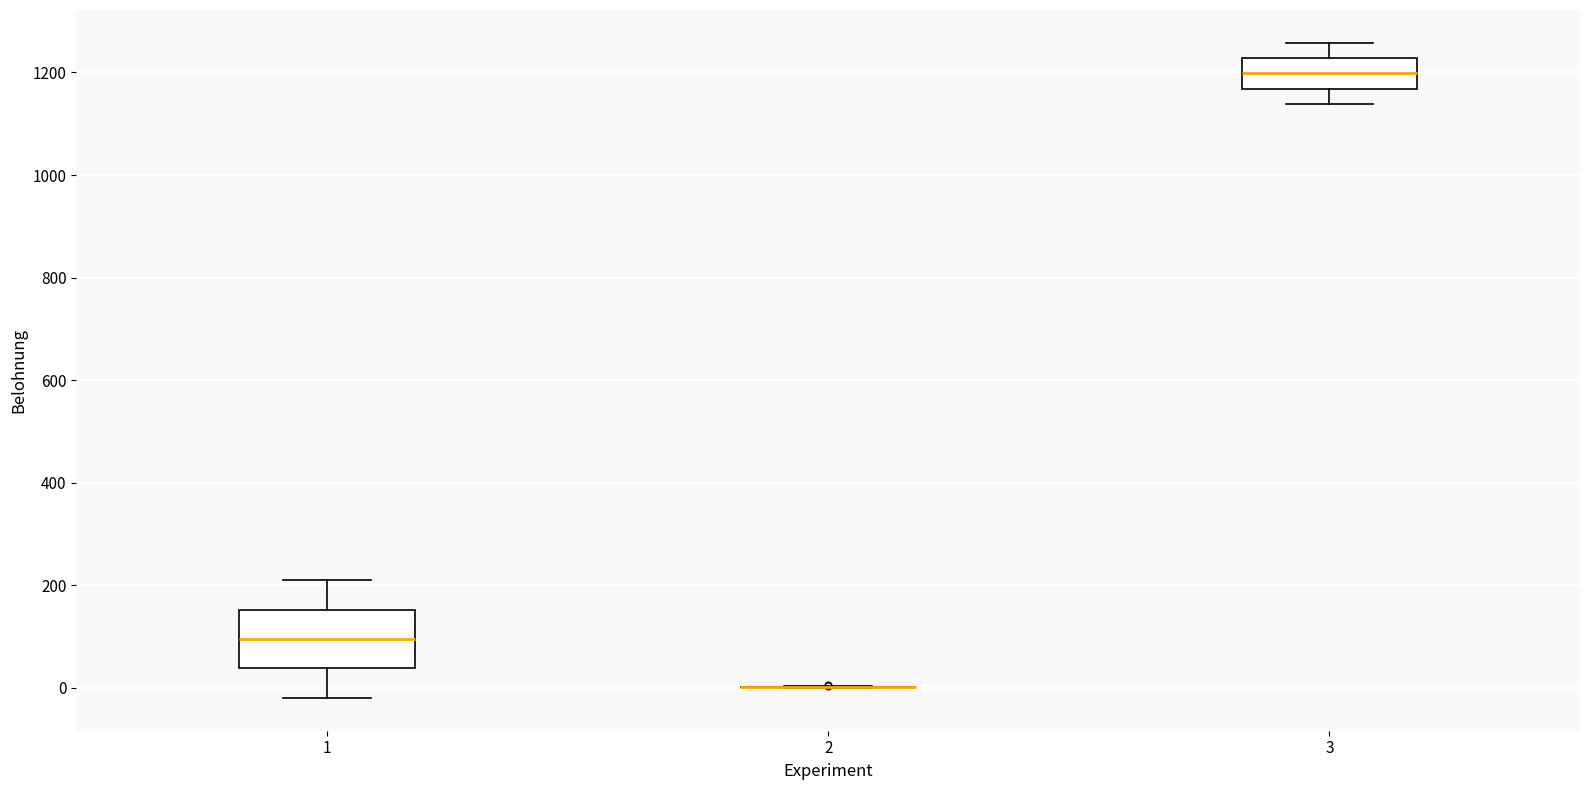

Reading left to right, read every box against the y-axis: the position of its median line, the range the box covers, and the ends of its whiskers. The values are not printed on the chart, so give them approximately, as read against the axis.

1: median 100, box 40 to 160, whiskers -20 to 220
2: box collapsed to a line at 0, whiskers 0 to 0
3: median 1200, box 1160 to 1220, whiskers 1140 to 1260